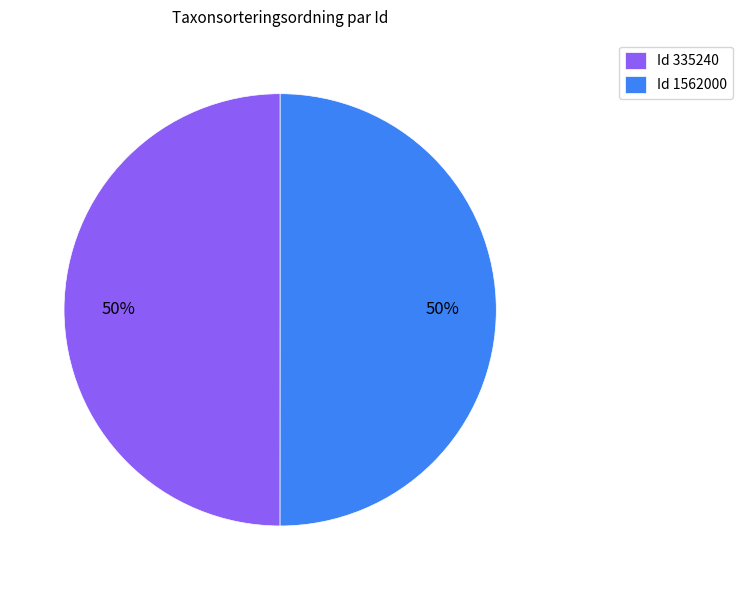

What percentage is the Id 335240 slice, to the nearest percent?

50%